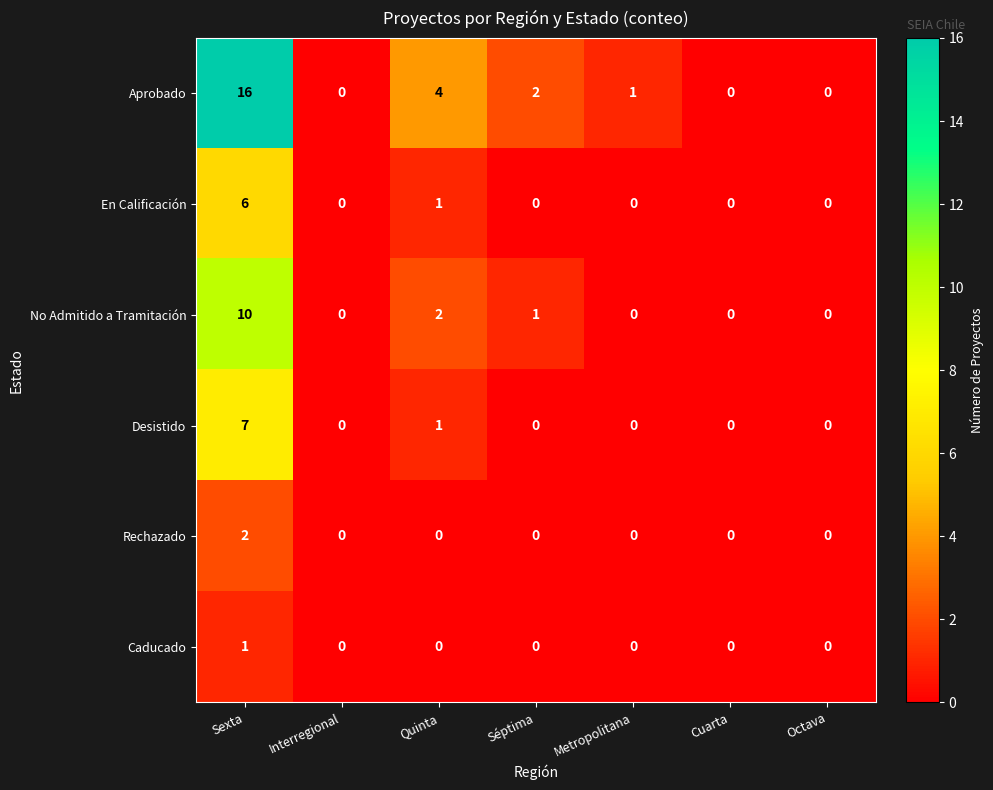

Rank the series by their maximum value, from lowest to highest.

Caducado, Rechazado, En Calificación, Desistido, No Admitido a Tramitación, Aprobado